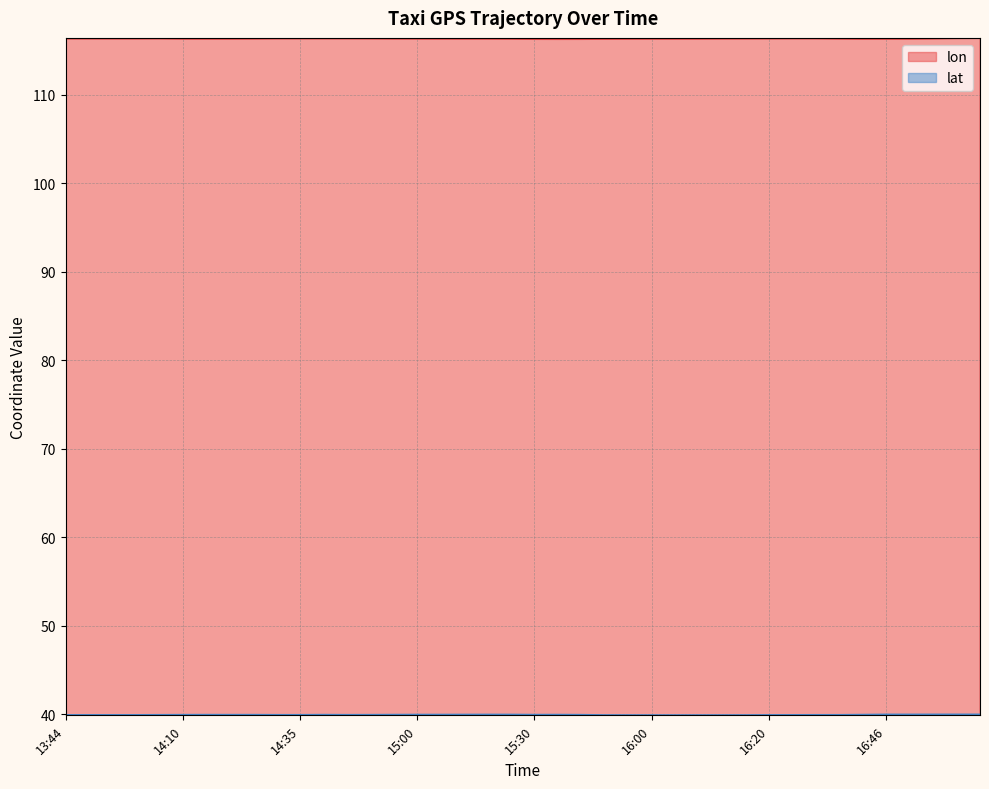

The lon series shows 116.3 at 15:10. True or false?

True